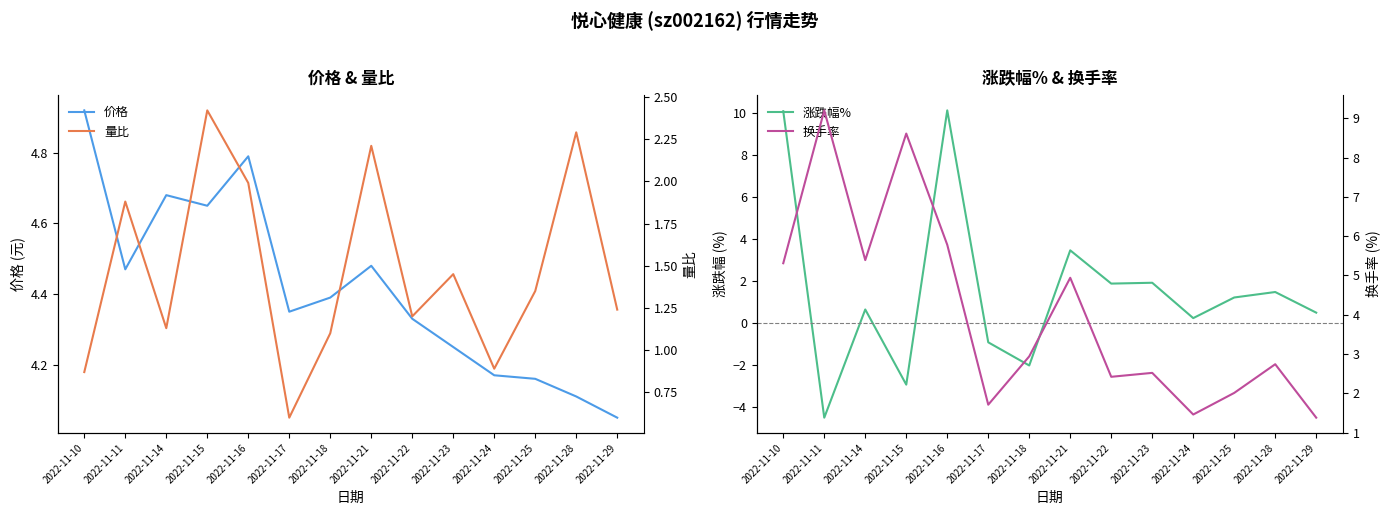

What is the difference between the second highest and minimum values in the 涨跌幅% series?

14.6